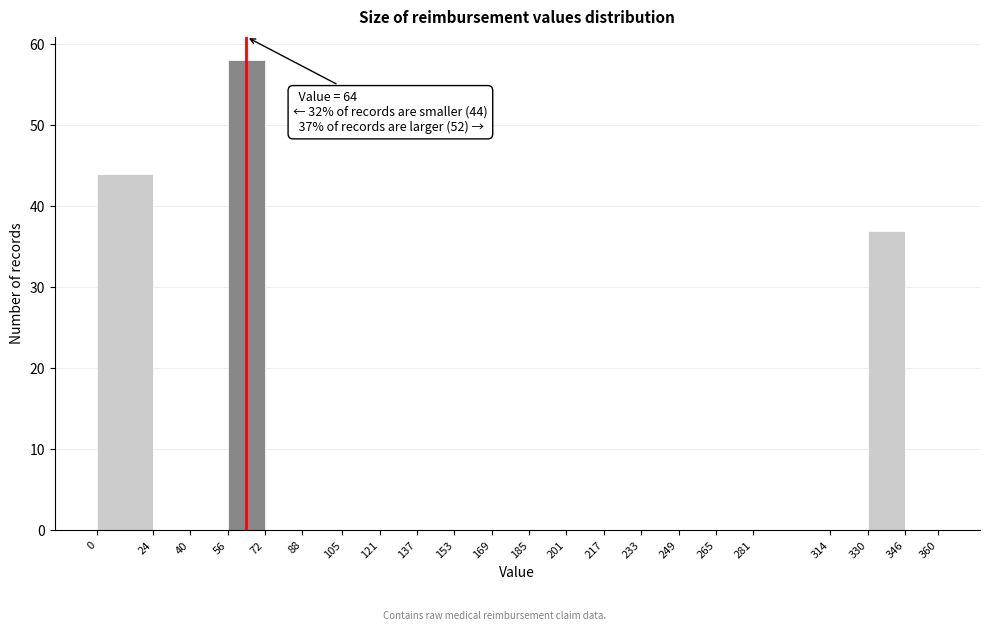

Which range on the x-axis has the tallest bar?

56 to 72